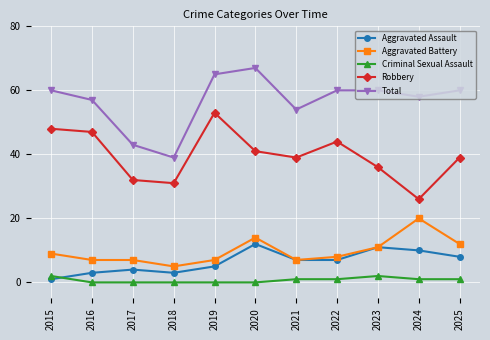

Which label corresponds to the largest value in the chart?

2020